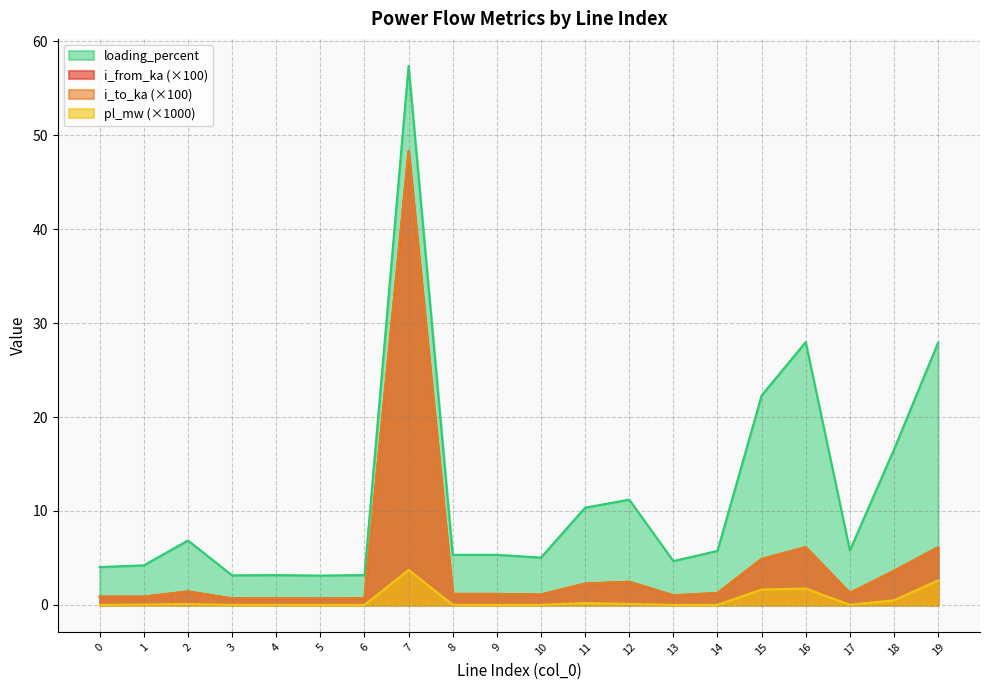

What is the difference between the highest and lowest values at 3?

3.1